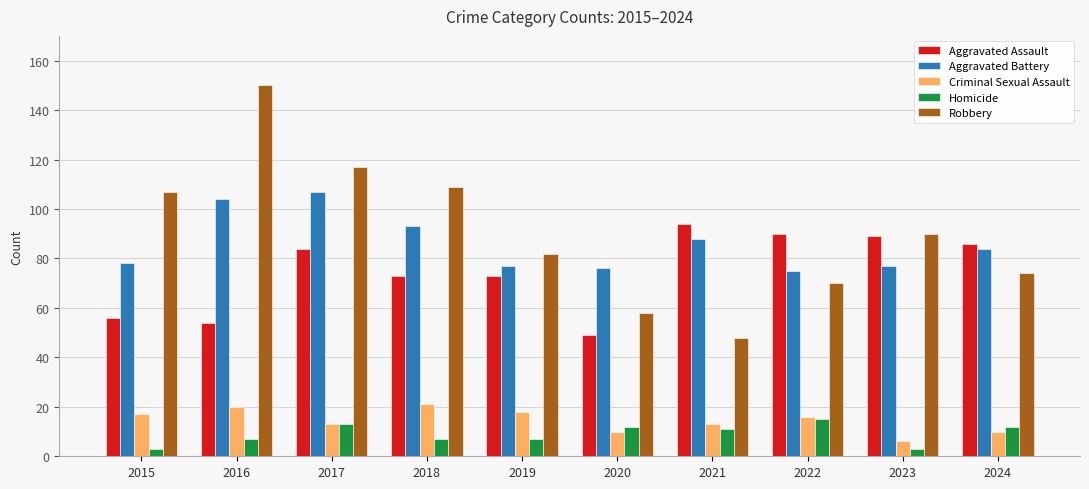

Is it true that Robbery equals 148 at 2015?

False